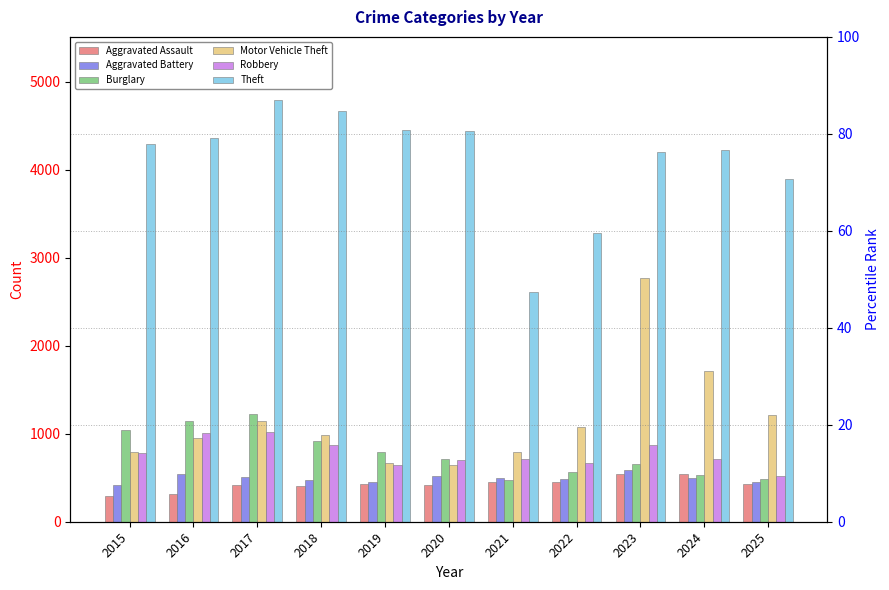

What is the difference between the maximum and minimum values in the Burglary series?

749